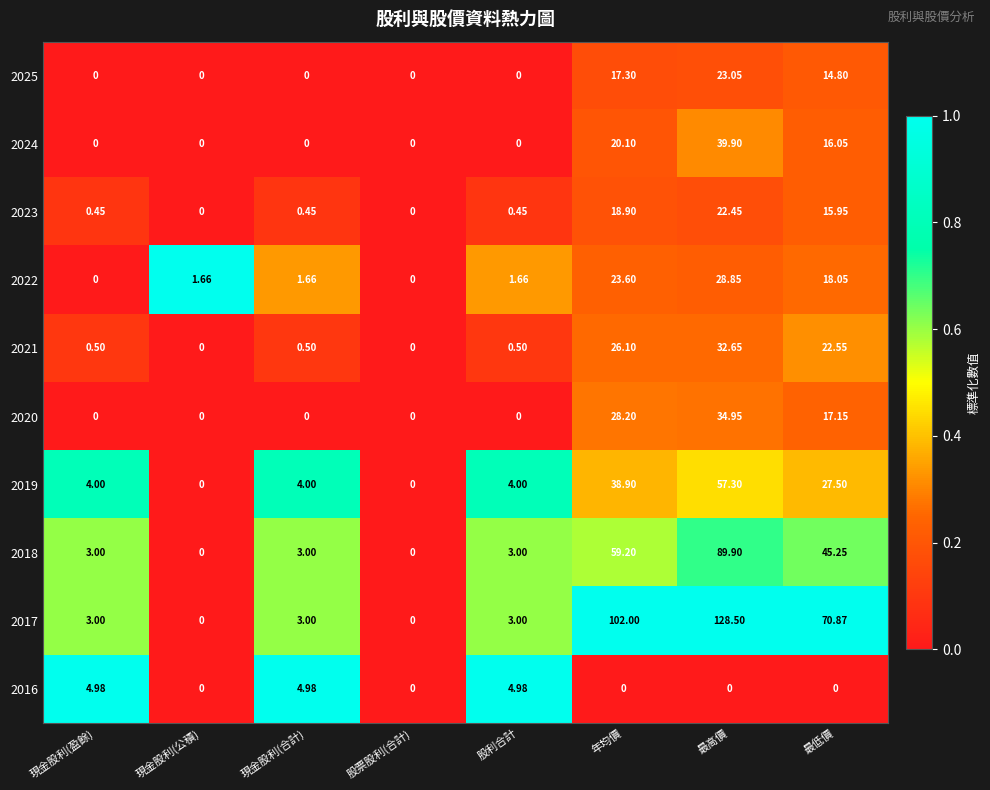

At which label does 2017 reach its peak?

最高價